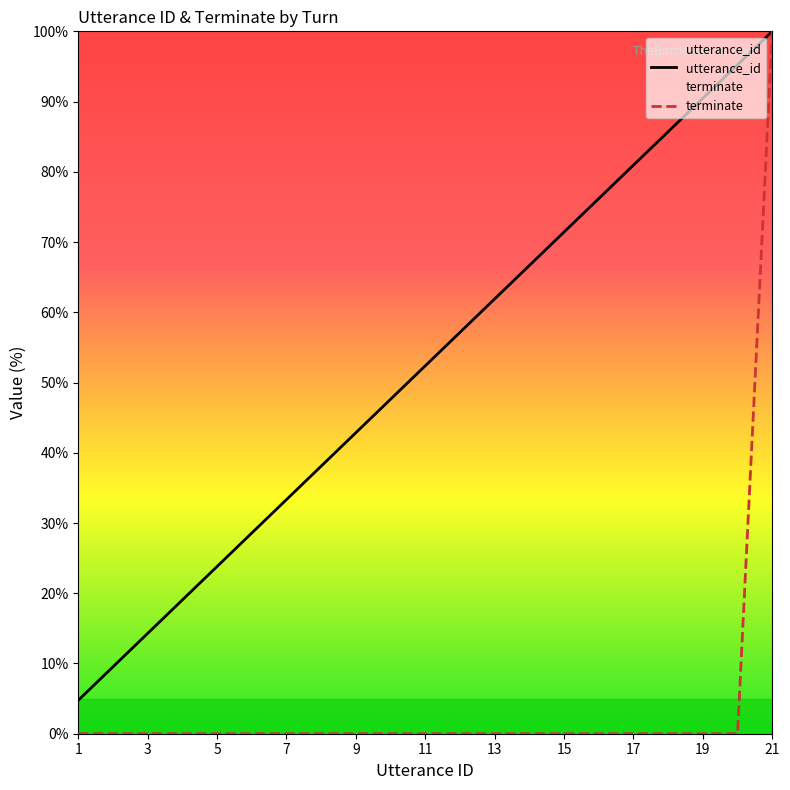

True or false: terminate has a value of 100.0 at 21.

True